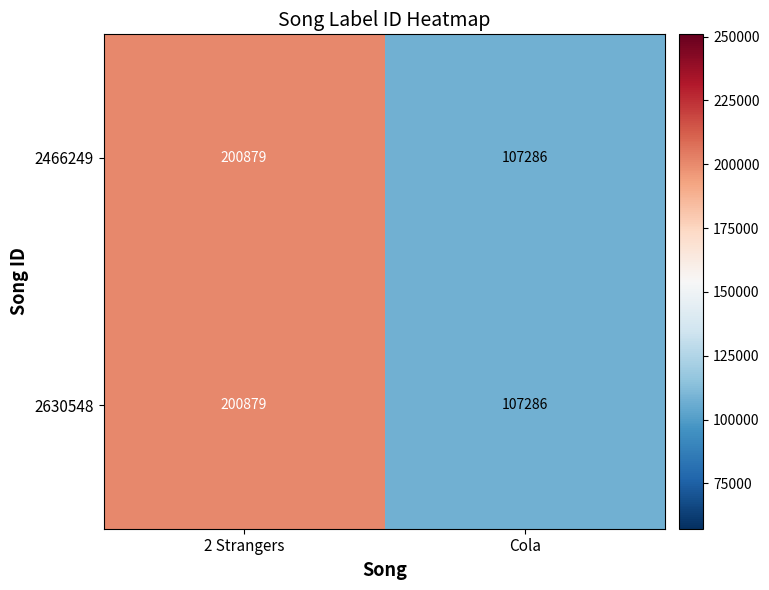

Rank the categories by 2630548 value from lowest to highest.

Cola, 2 Strangers